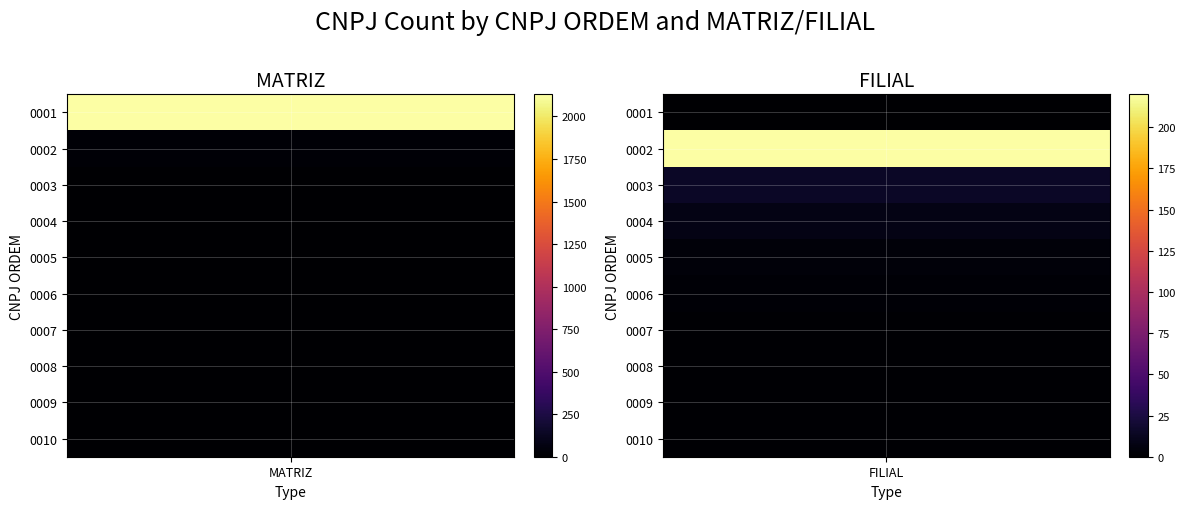

The value of FILIAL at 9 is 1. True or false?

True